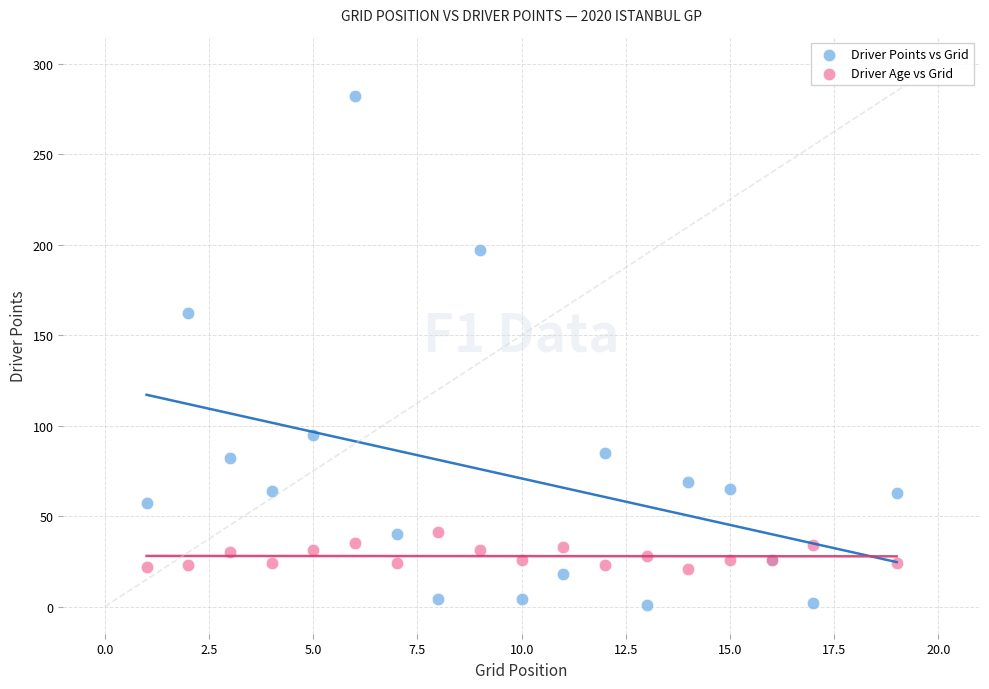

Which series reaches the minimum Y coordinate?

Driver Points vs Grid